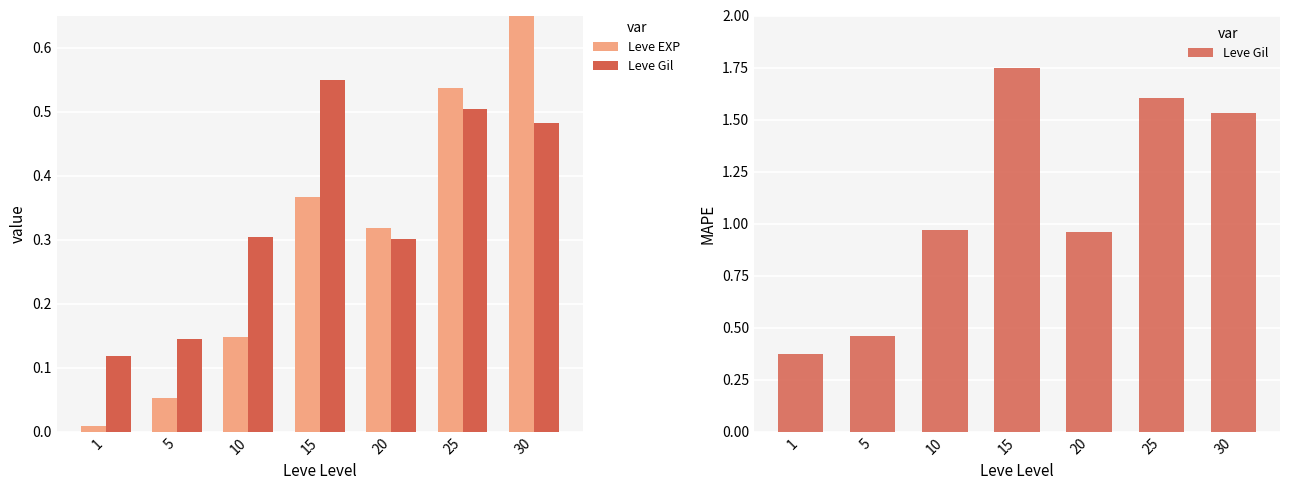

The Leve EXP series shows 0.6 at 15. True or false?

False